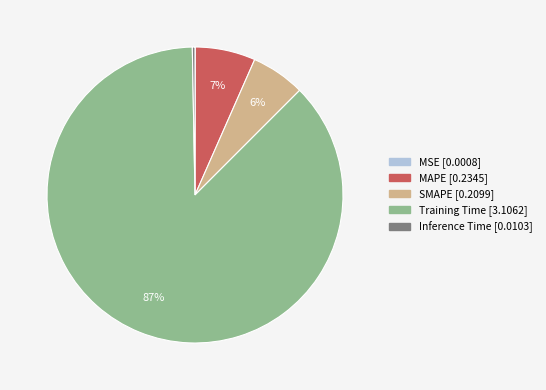

To the nearest percent, what is the difference between the largest and smallest slice percentages?

87%